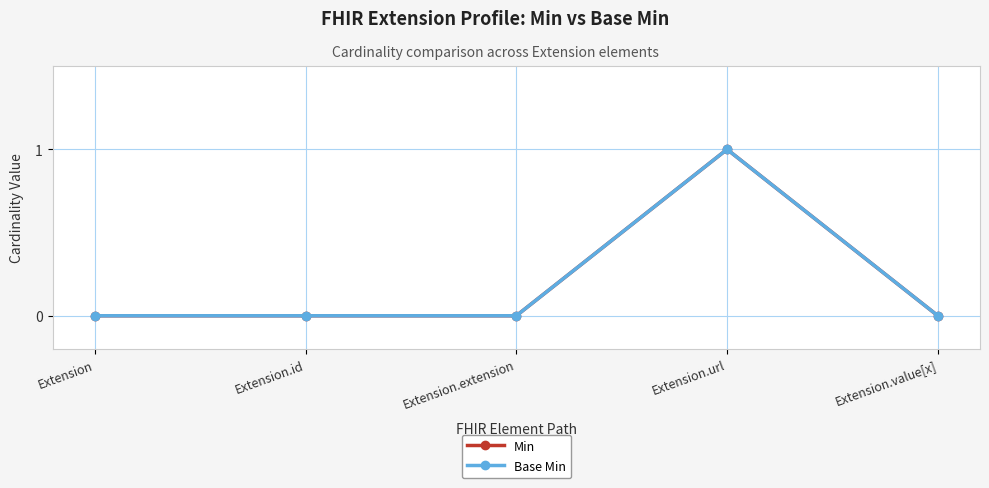

Which category has the highest value in the Min series?

Extension.url